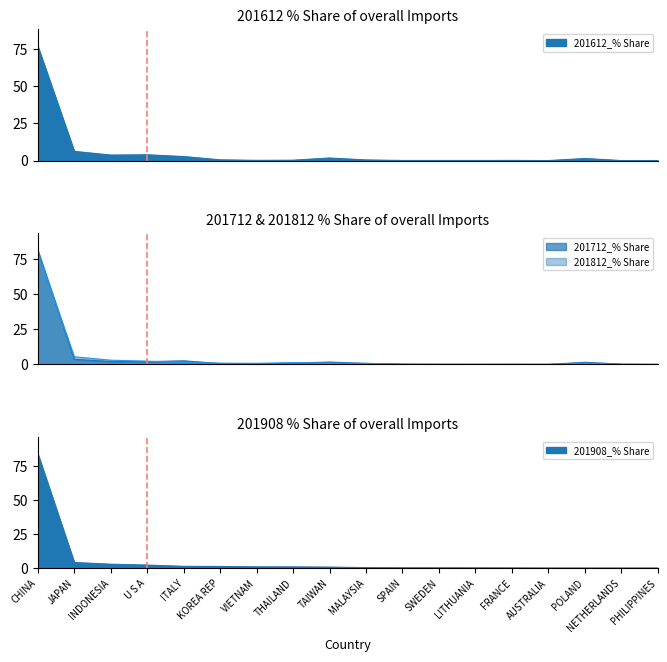

Which series has the widest spread of values?

201808_% Share